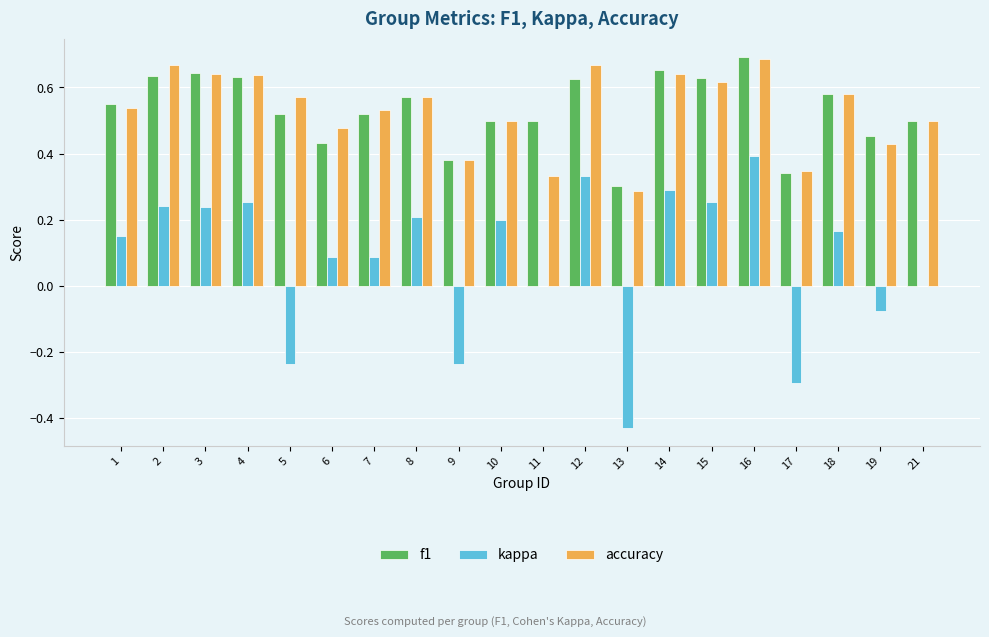

What is the total value across all series at 5?

0.9